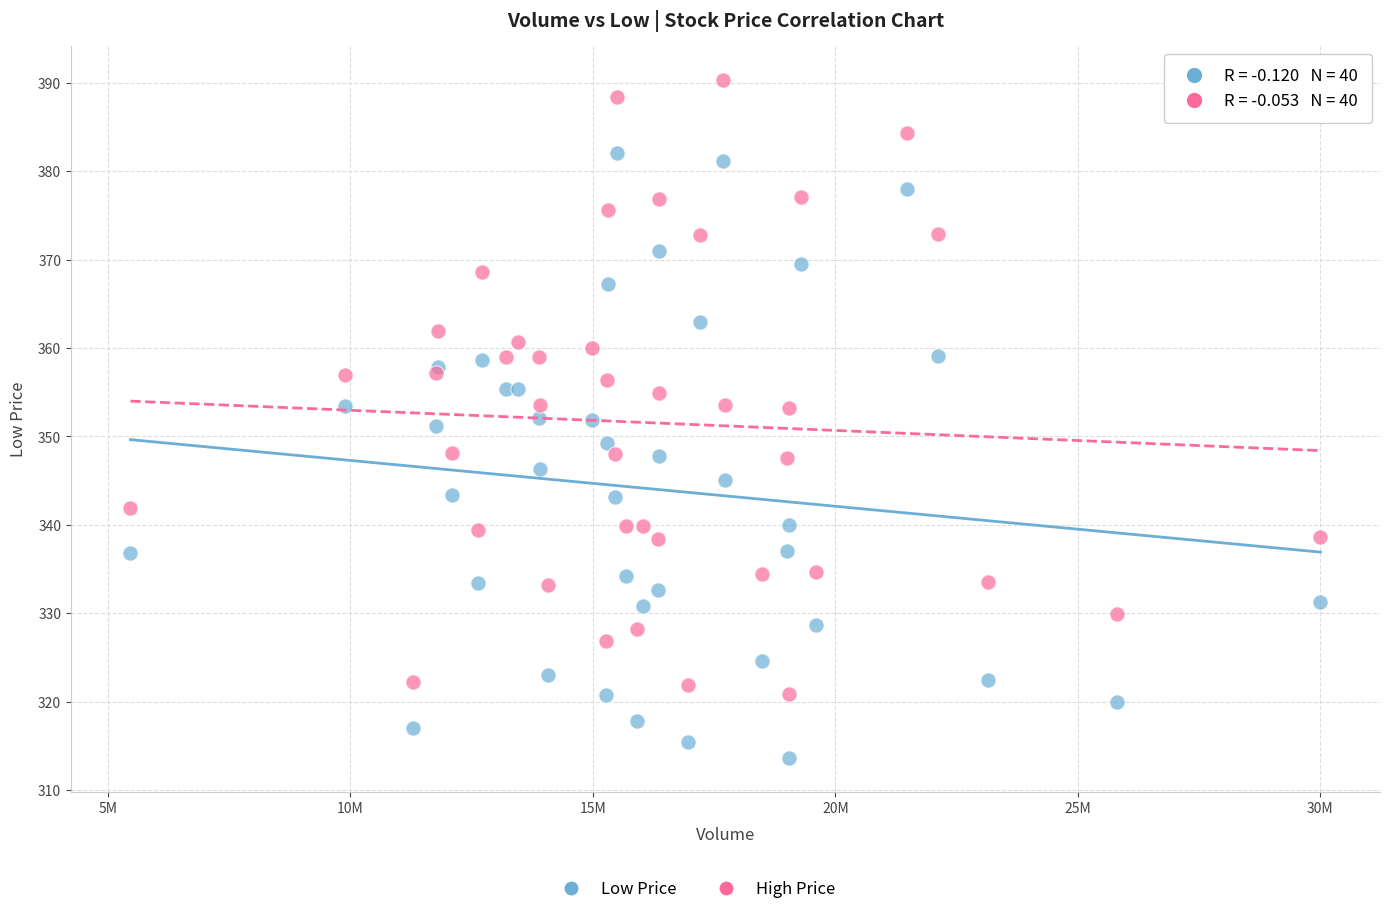

Which series reaches the maximum Y coordinate?

High Price